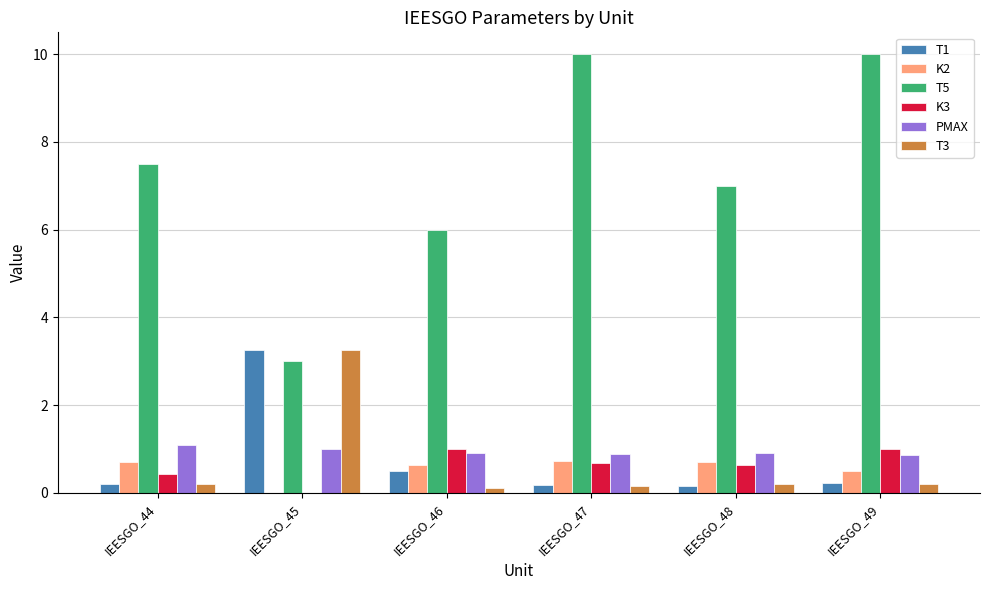

What is the maximum value for PMAX?

1.1